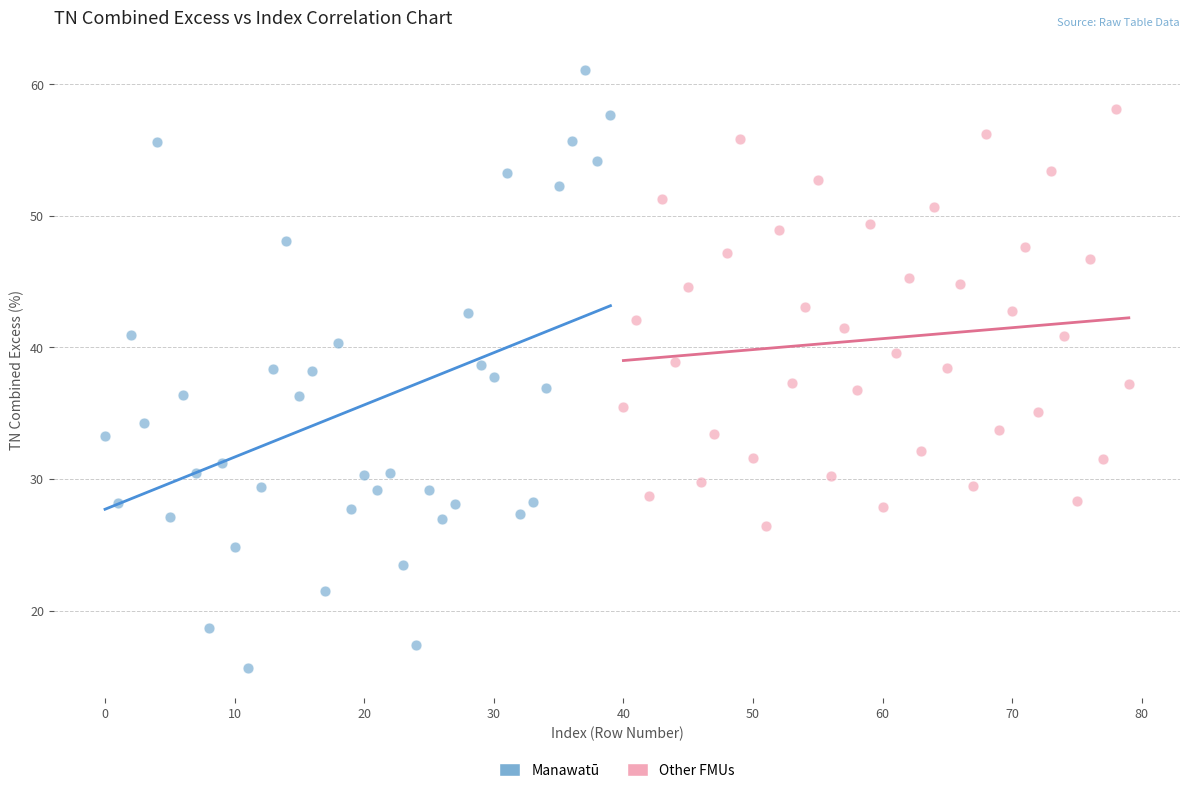

Which series reaches the maximum Y coordinate?

Manawatū